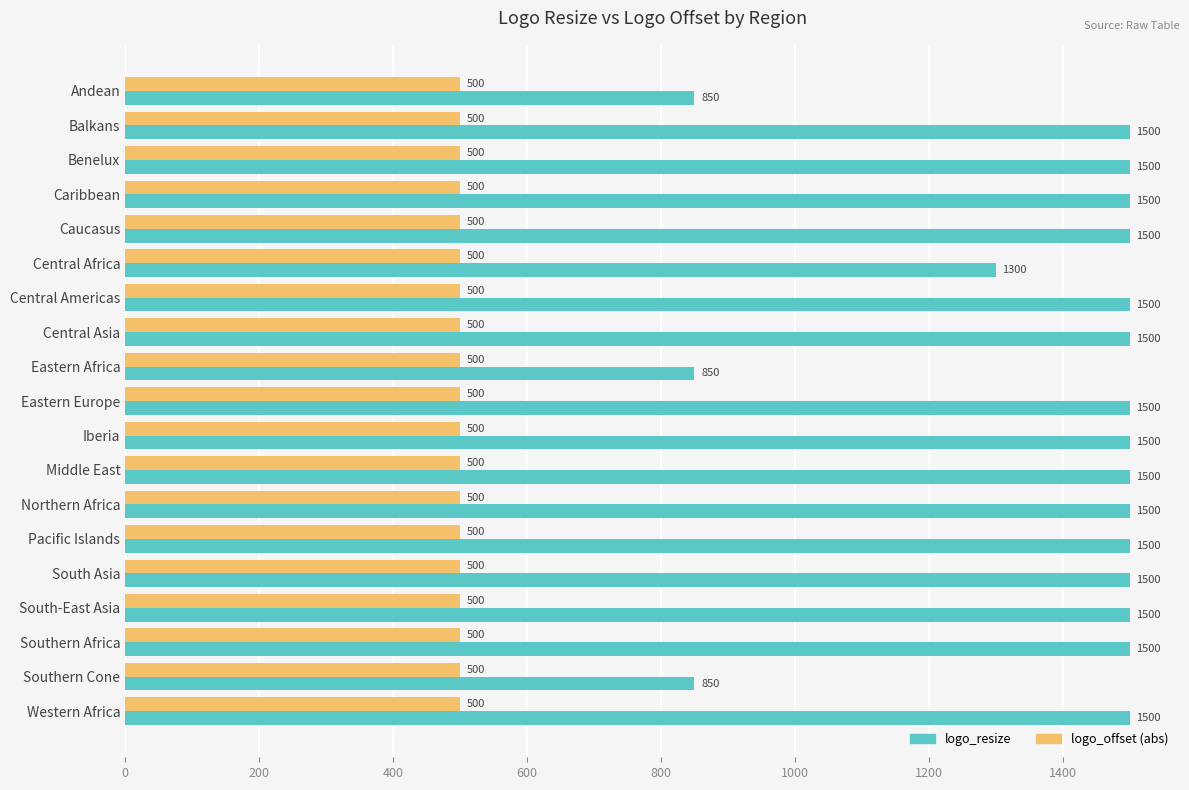

True or false: logo_resize has a value of 1500 at Caribbean.

True